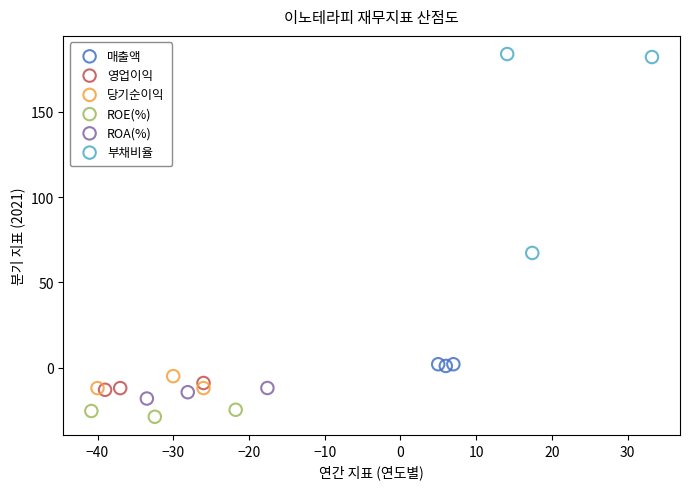

What are all the series names shown in the legend?

매출액, 영업이익, 당기순이익, ROE(%), ROA(%), 부채비율